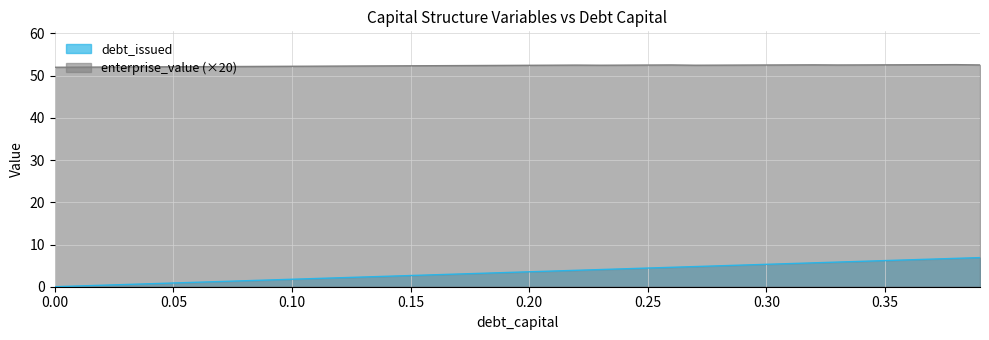

What is the difference between the second highest and second lowest values in the debt_capital series?

6.5